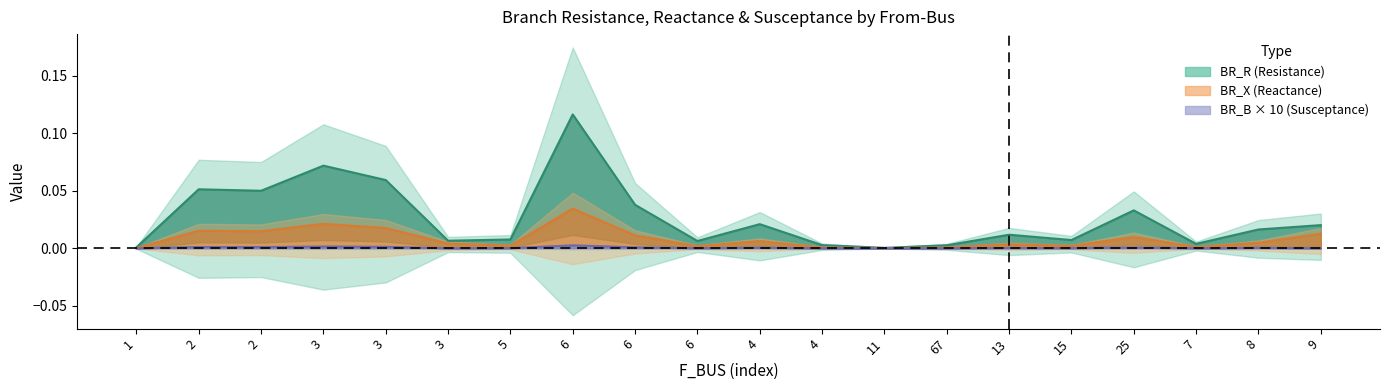

Reading left to right, list all the values displayed in this chart.

BR_R: 0.0	0.1	0.1	0.1	0.1	0.0	0.0	0.1	0.0	0.0	0.0	0.0	0.0	0.0	0.0	0.0	0.0	0.0	0.0	0.0
BR_X: 0.0	0.0	0.0	0.0	0.0	0.0	0.0	0.0	0.0	0.0	0.0	0.0	0.0	0.0	0.0	0.0	0.0	0.0	0.0	0.0
BR_B: 0.0	0.0	0.0	0.0	0.0	0.0	0.0	0.0	0.0	0.0	0.0	0.0	0.0	0.0	0.0	0.0	0.0	0.0	0.0	0.0